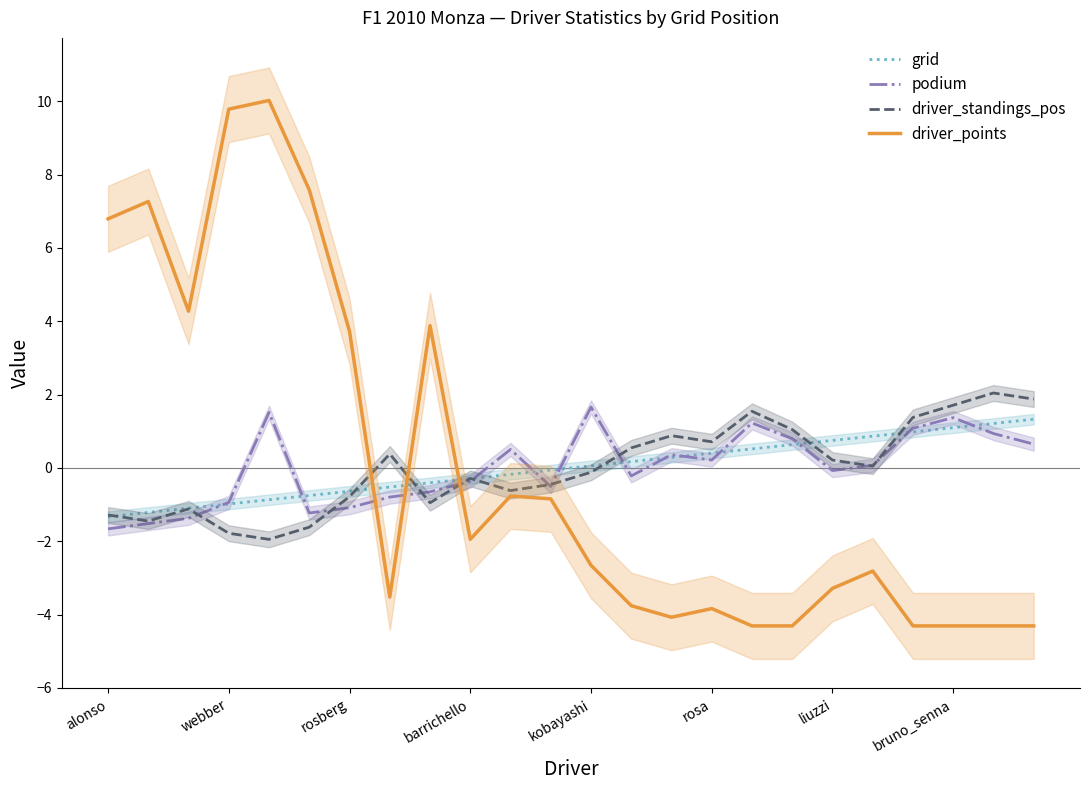

Reading left to right, transcribe all the data shown in this chart.

grid: -1.3	-1.2	-1.1	-1.0	-0.9	-0.8	-0.6	-0.5	-0.4	-0.3	-0.2	-0.1	0.1	0.2	0.3	0.4	0.5	0.6	0.8	0.9	1.0	1.1	1.2	1.3
podium: -1.7	-1.5	-1.4	-0.9	1.5	-1.2	-1.1	-0.8	-0.7	-0.4	0.5	-0.5	1.7	-0.2	0.4	0.2	1.2	0.8	-0.1	0.1	1.1	1.4	0.9	0.7
driver_standings_pos: -1.3	-1.4	-1.1	-1.8	-1.9	-1.6	-0.8	0.4	-0.9	-0.3	-0.6	-0.5	-0.1	0.5	0.9	0.7	1.5	1.0	0.2	0.0	1.4	1.7	2.0	1.9
driver_points: 6.8	7.3	4.3	9.8	10.0	7.6	3.7	-3.5	3.9	-1.9	-0.8	-0.8	-2.7	-3.8	-4.1	-3.8	-4.3	-4.3	-3.3	-2.8	-4.3	-4.3	-4.3	-4.3